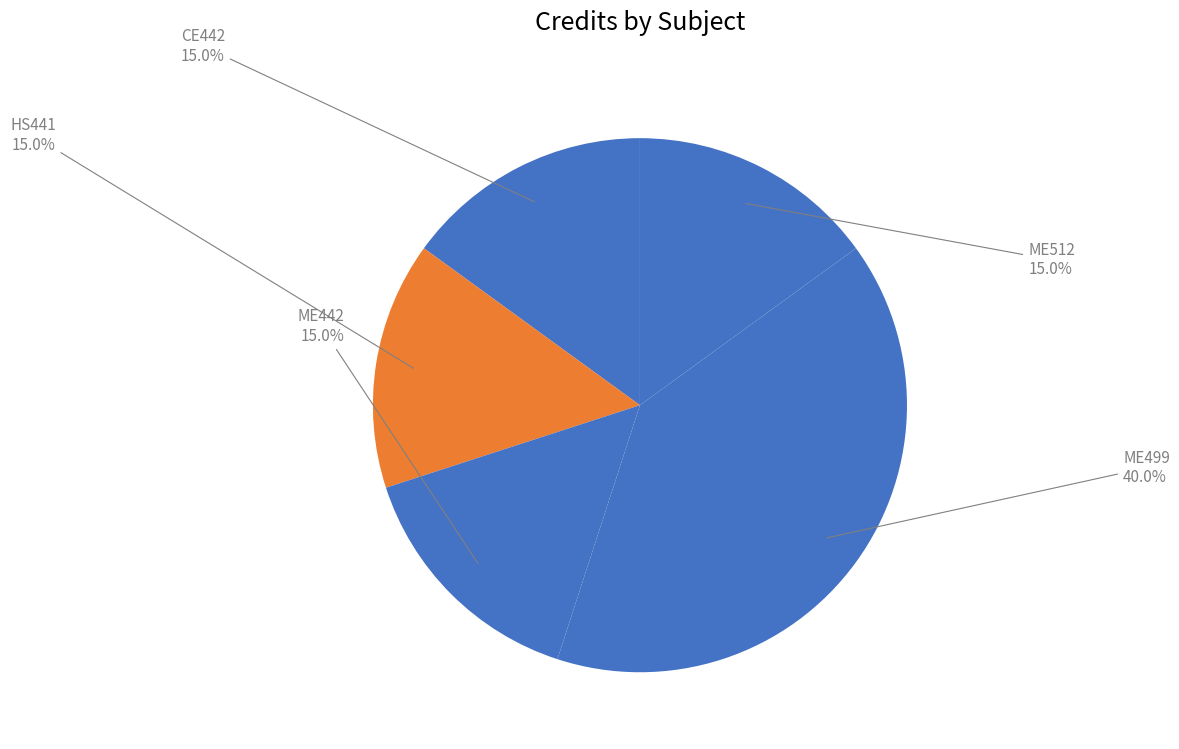

To the nearest percent, what is the difference between the largest and smallest slice percentages?

25%